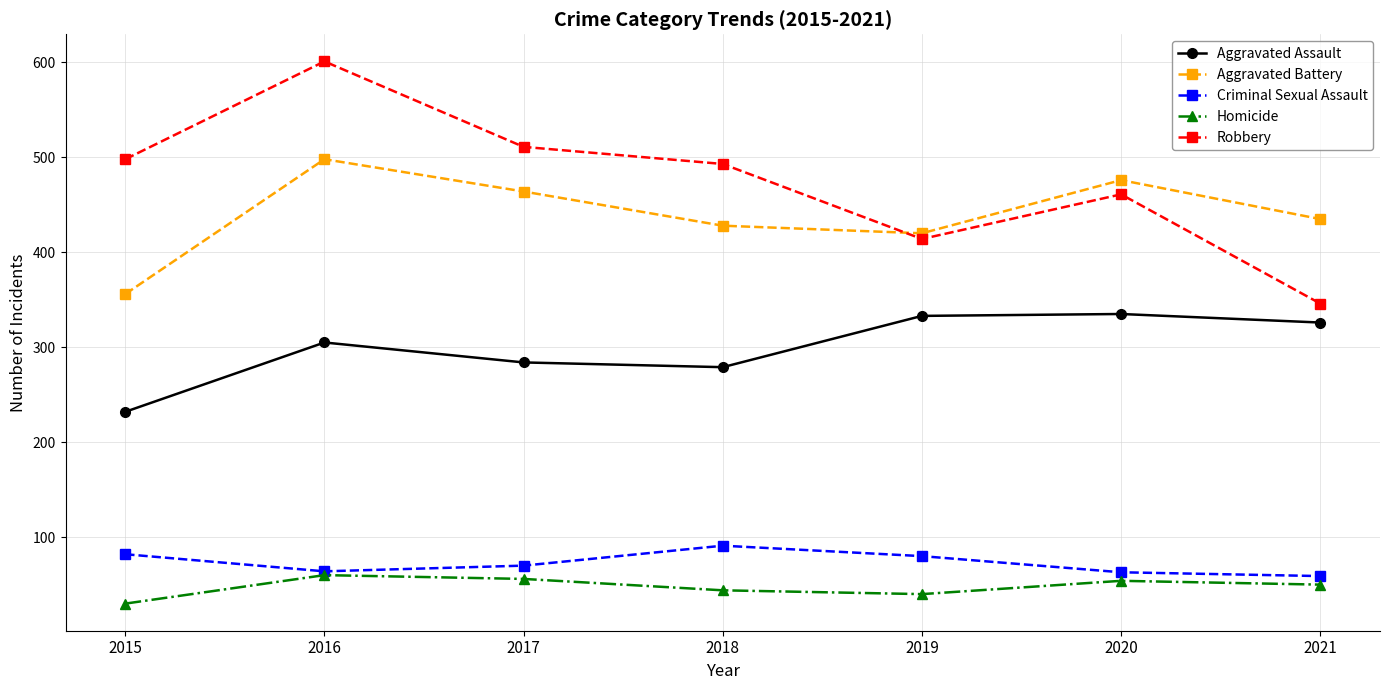

Which series has the widest spread of values?

Robbery